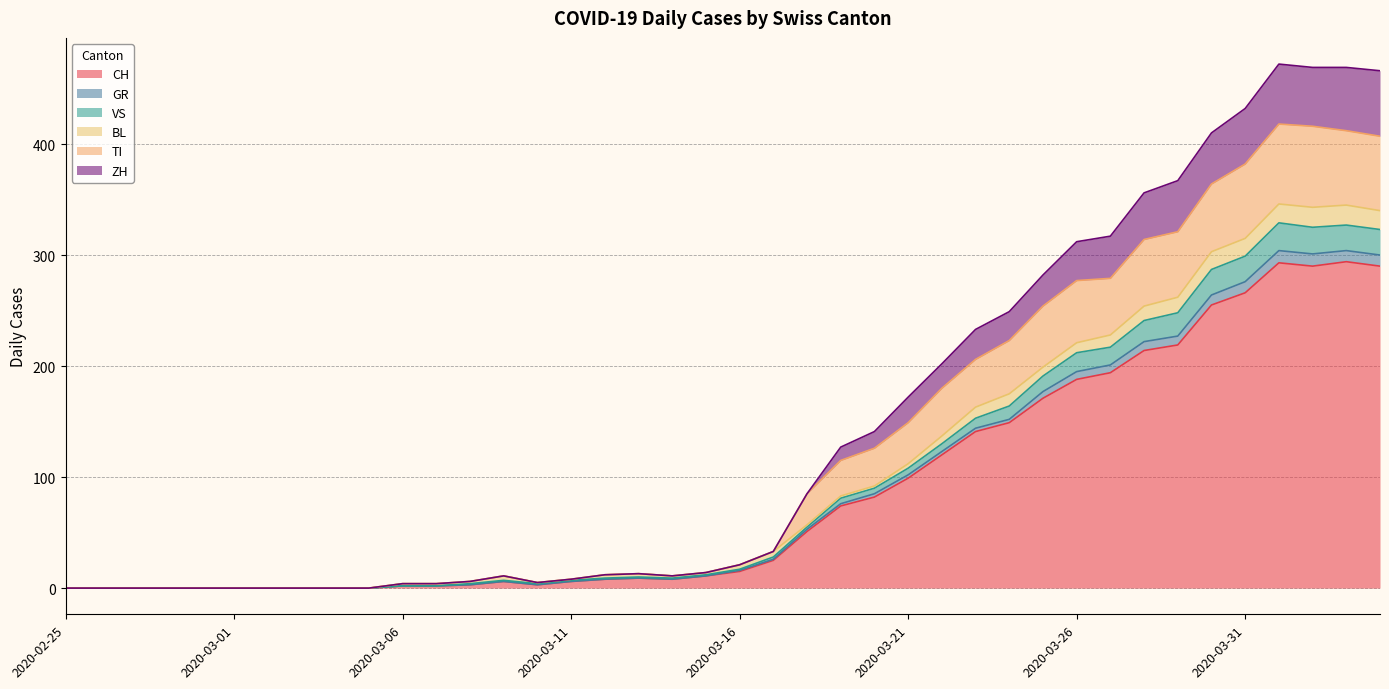

What are all the series names shown in the legend?

CH, GR, VS, BL, TI, ZH